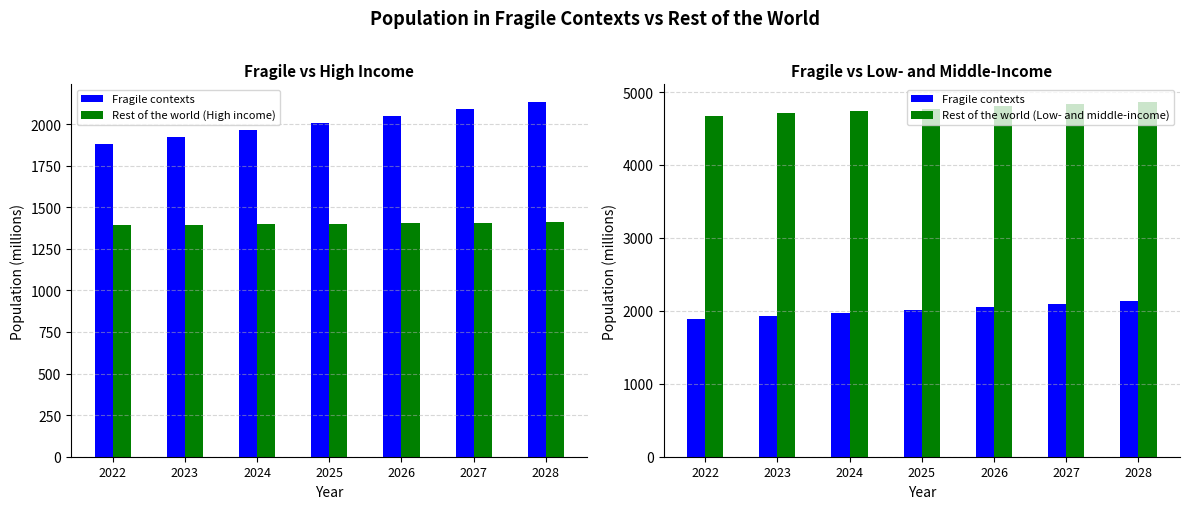

Rank the series by their maximum value, from highest to lowest.

Rest of the world (Low- and middle-income), Fragile contexts, Rest of the world (High income)